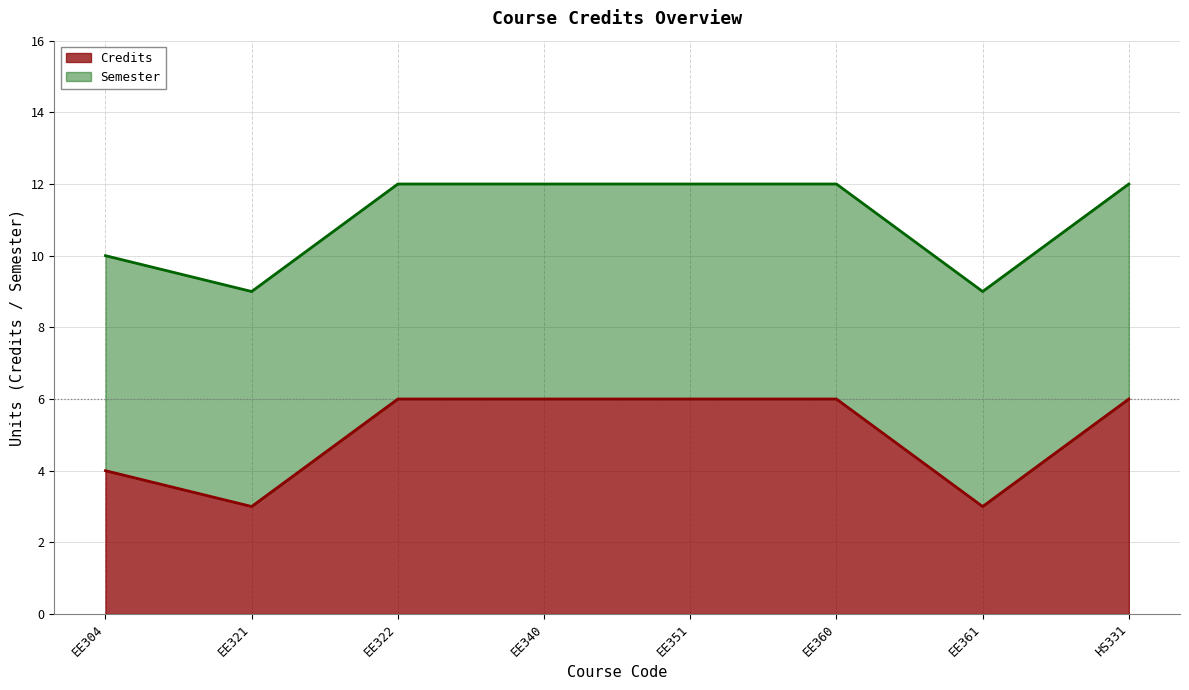

The value at HS331 is 6. True or false?

True